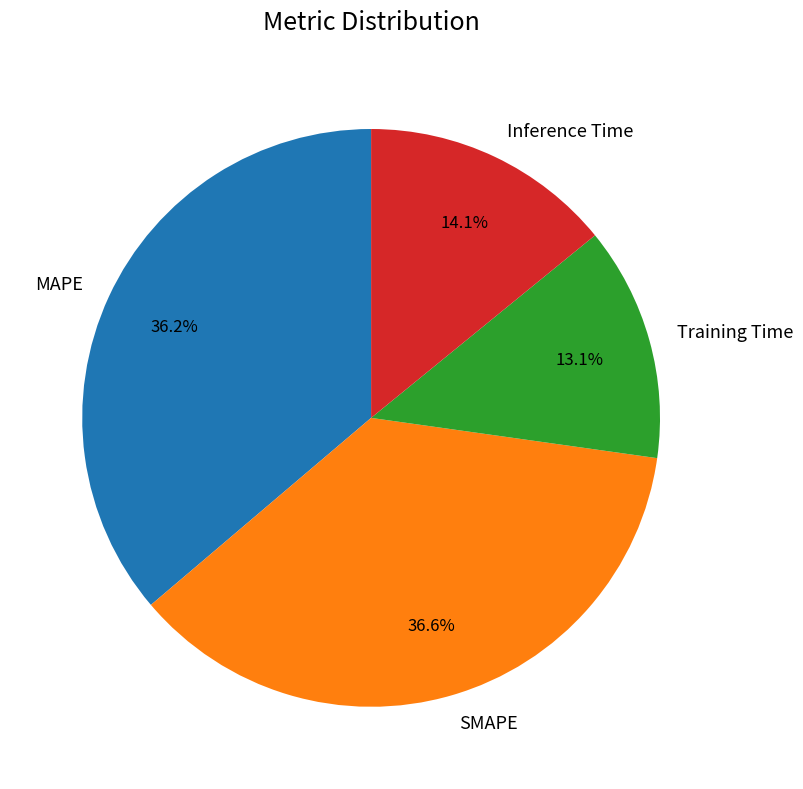

Combined, what portion of the pie is Training Time and Inference Time?

27.2%